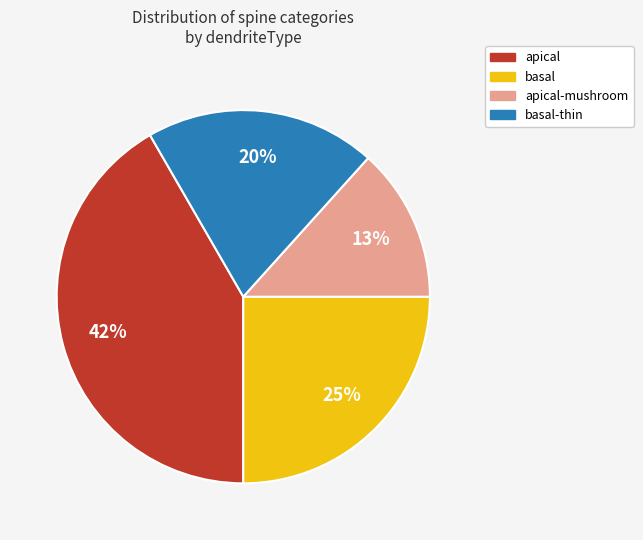

Is there a majority slice in this chart?

No